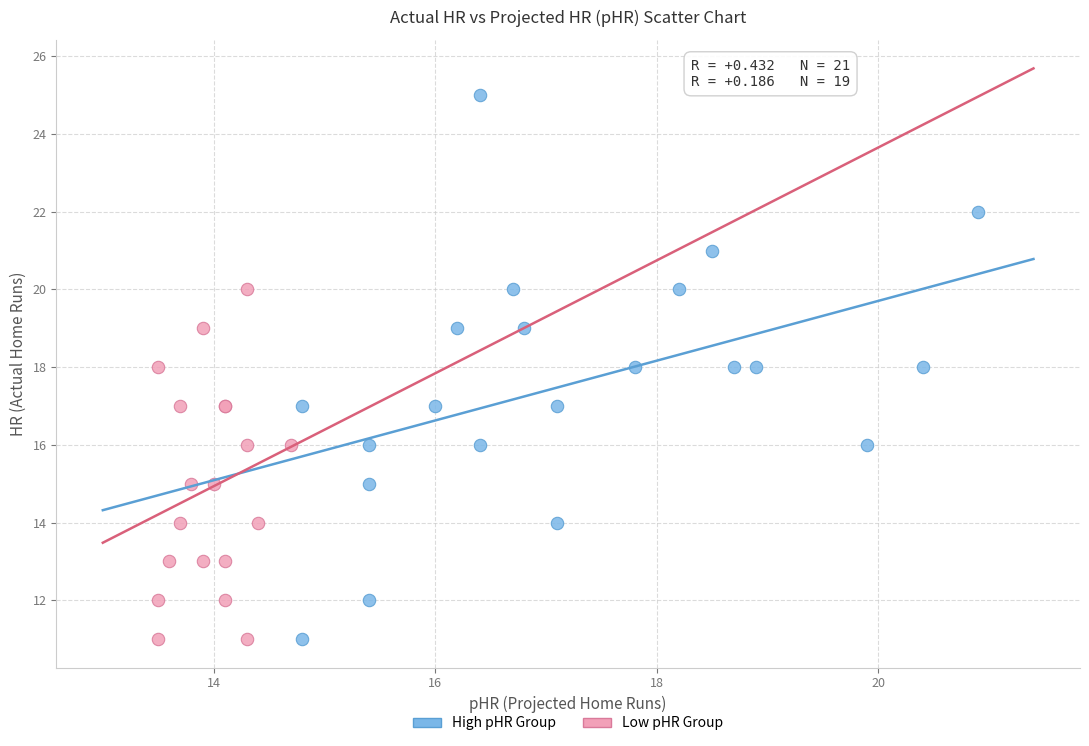

Which series reaches the maximum Y coordinate?

High pHR Group